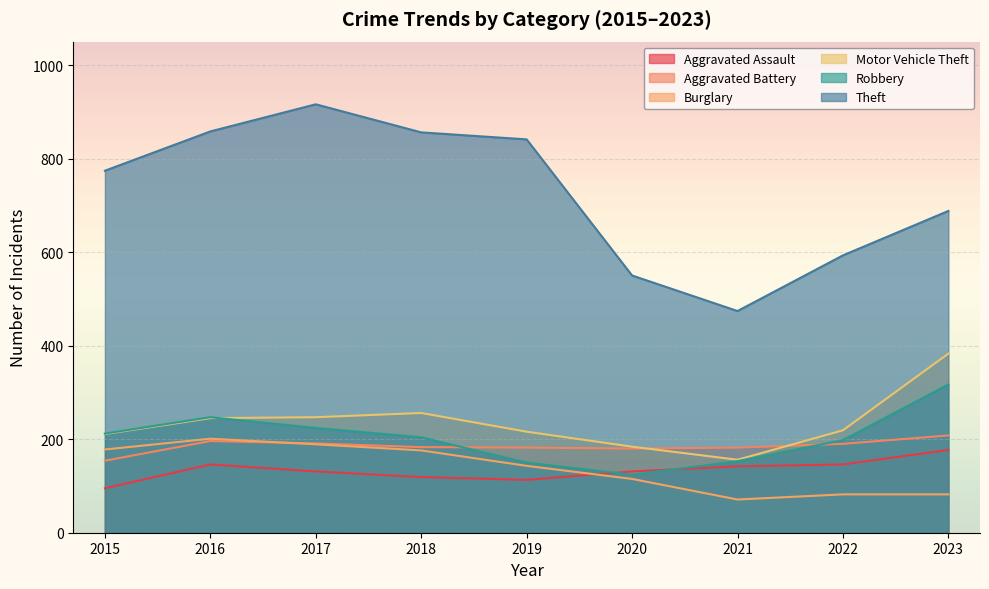

Which series has the largest range (max minus min)?

Theft